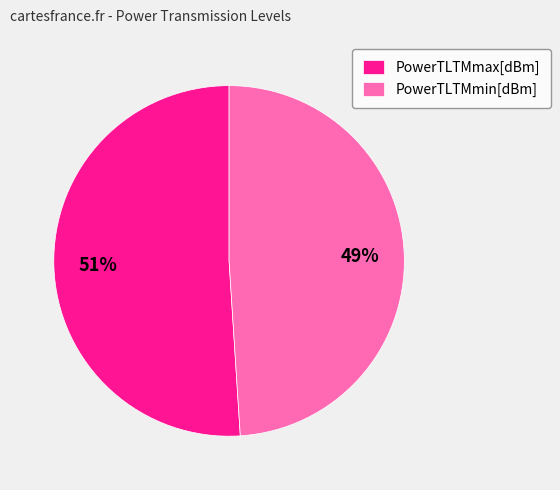

How many slices are in this pie chart?

2